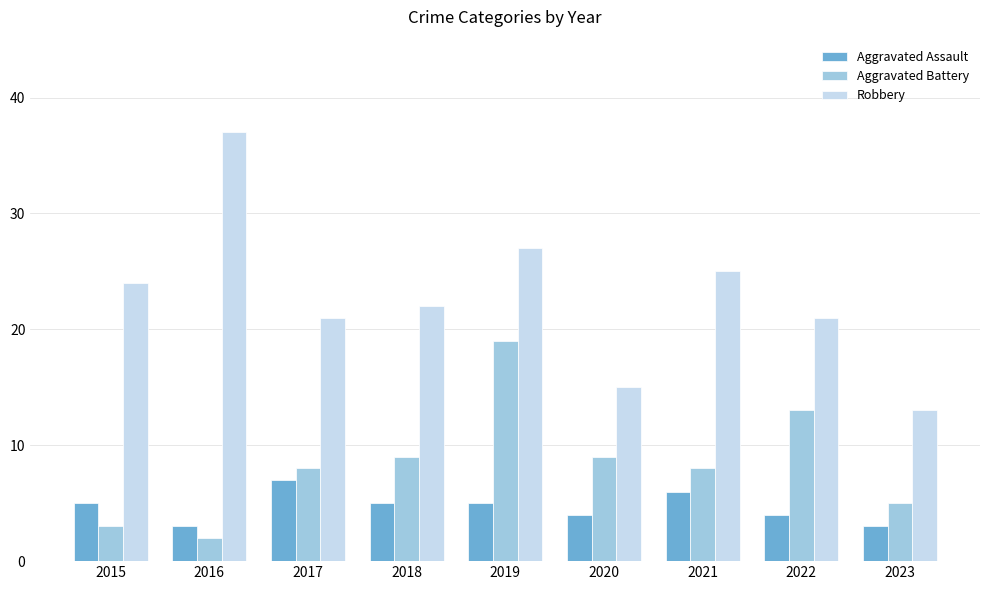

What is the total value across all series at 2021?

39